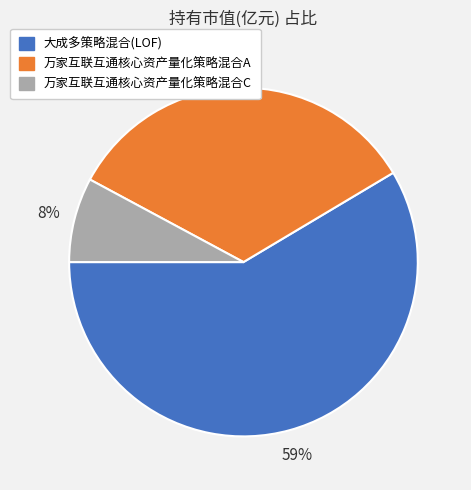

Rank the categories by value from lowest to highest.

万家互联互通核心资产量化策略混合C, 万家互联互通核心资产量化策略混合A, 大成多策略混合(LOF)